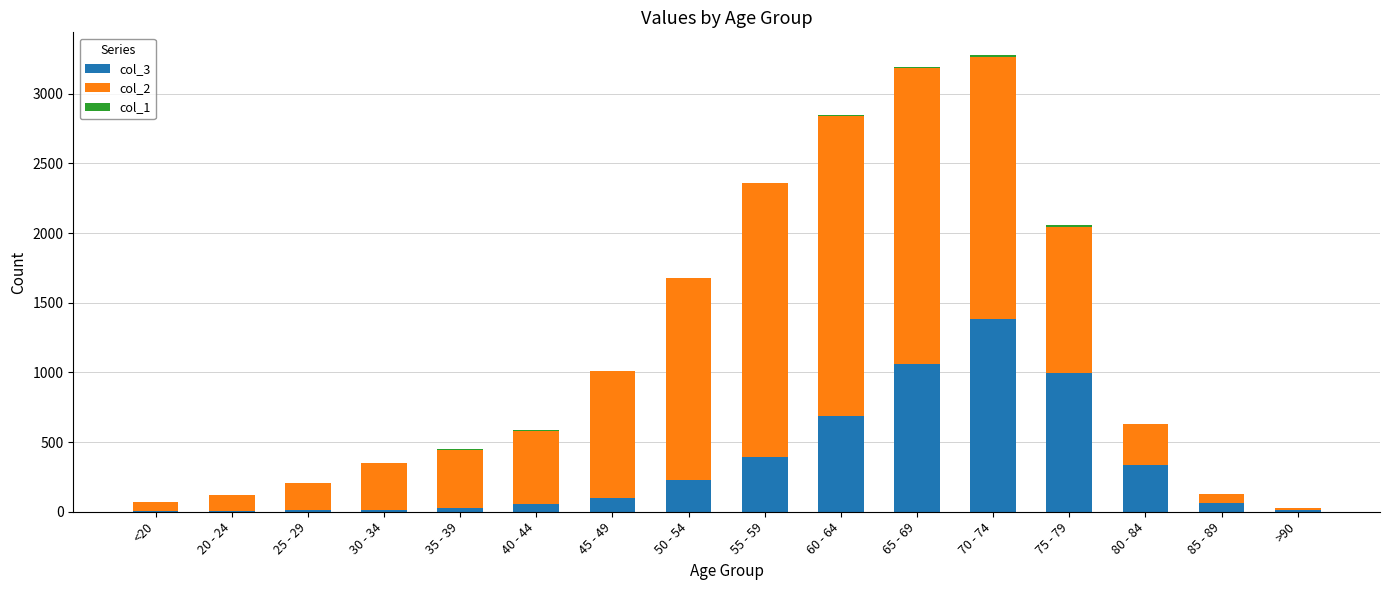

Are the bars grouped side by side (vs. stacked)?

No